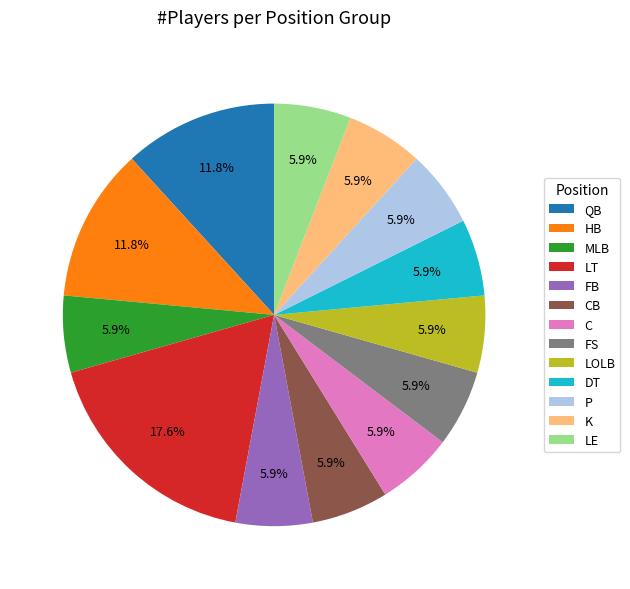

Does any single category account for the majority?

No